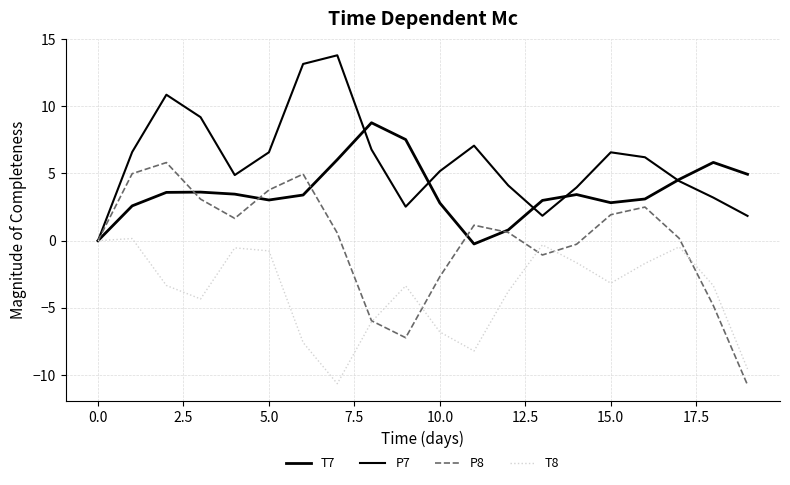

Is this an area chart (filled region under the line)?

No